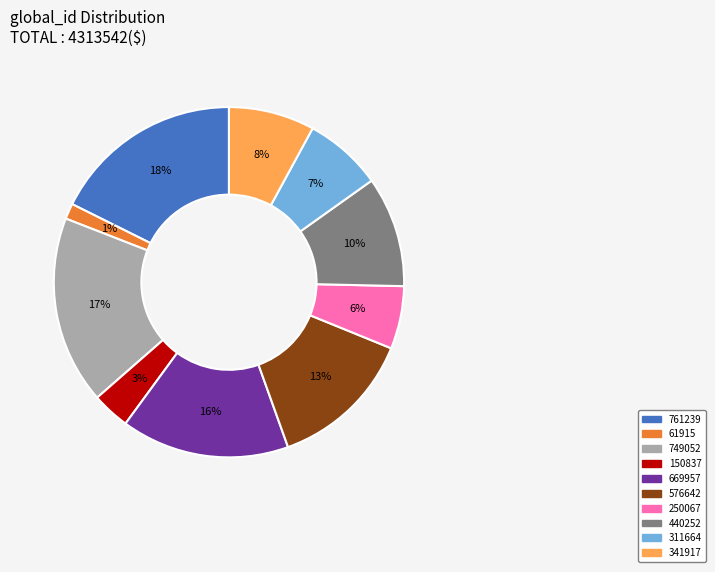

How many segments does this pie chart have?

10